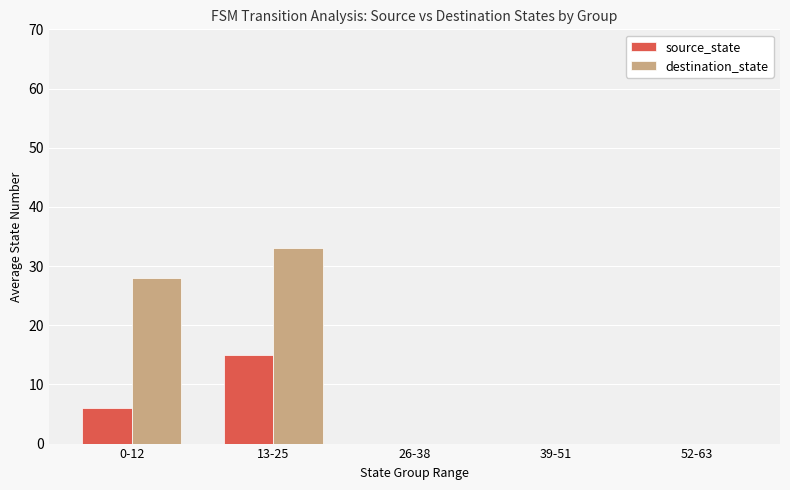

True or false: destination_state has a value of 33.1 at 13-25.

True